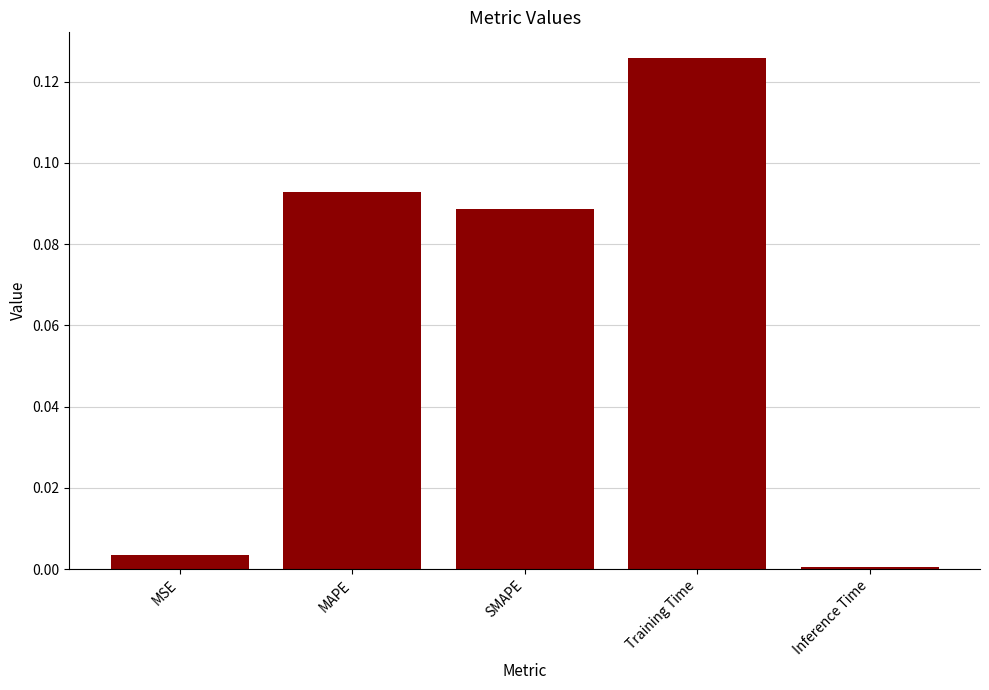

The value at MSE is 0.0. True or false?

True